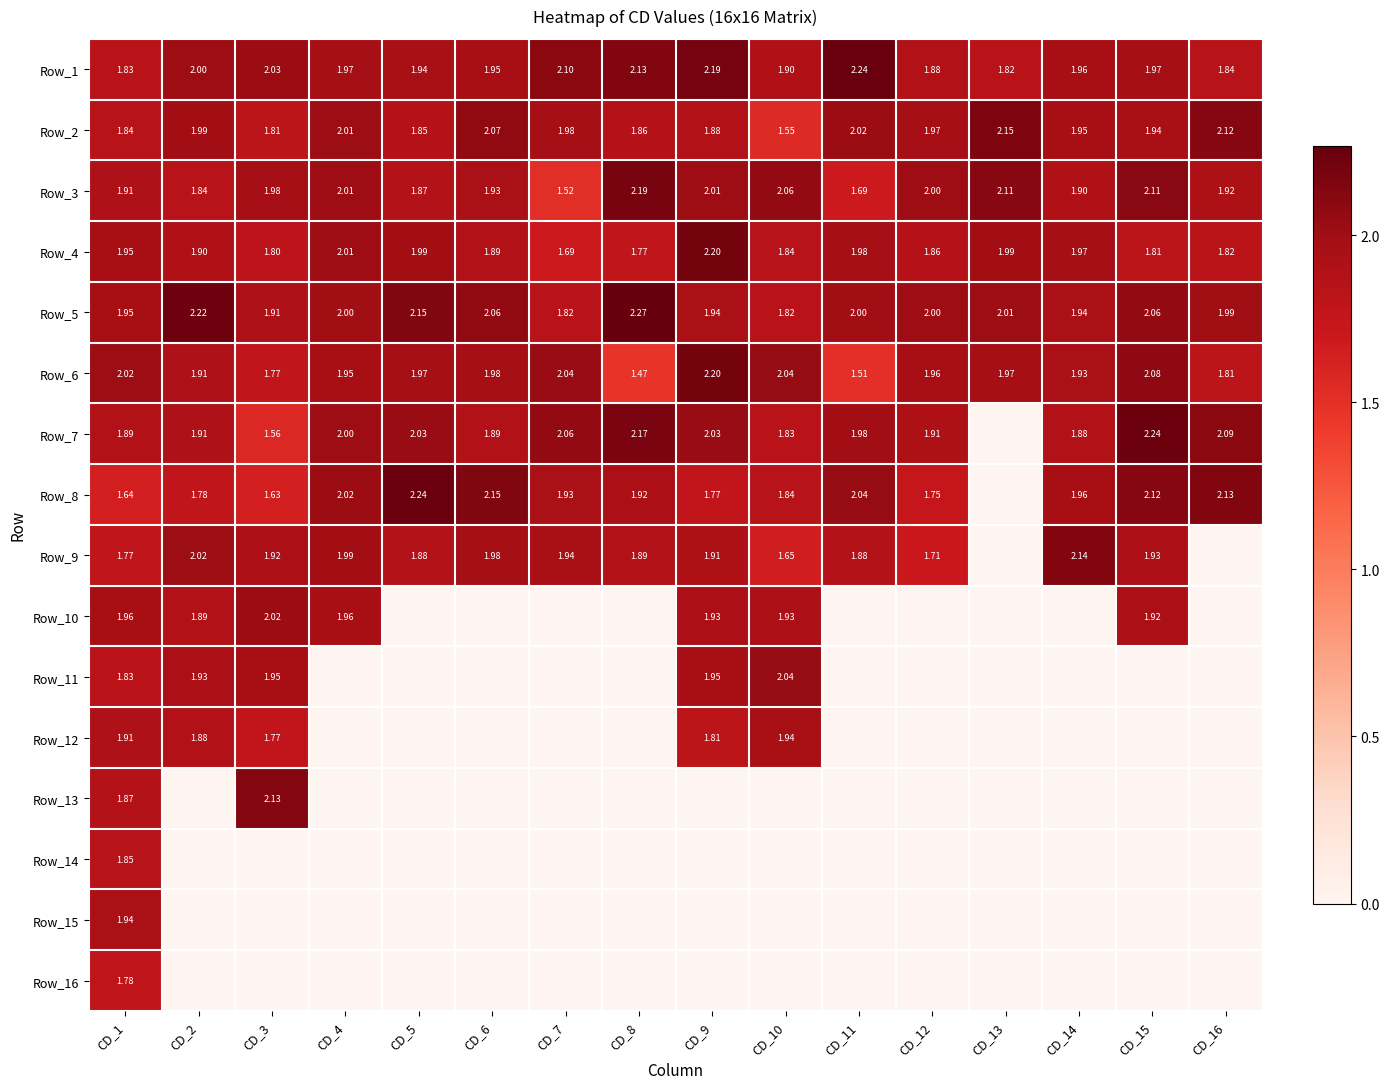

Is the value of Row_7 at CD_1 greater than the value of Row_8 at CD_2?

Yes